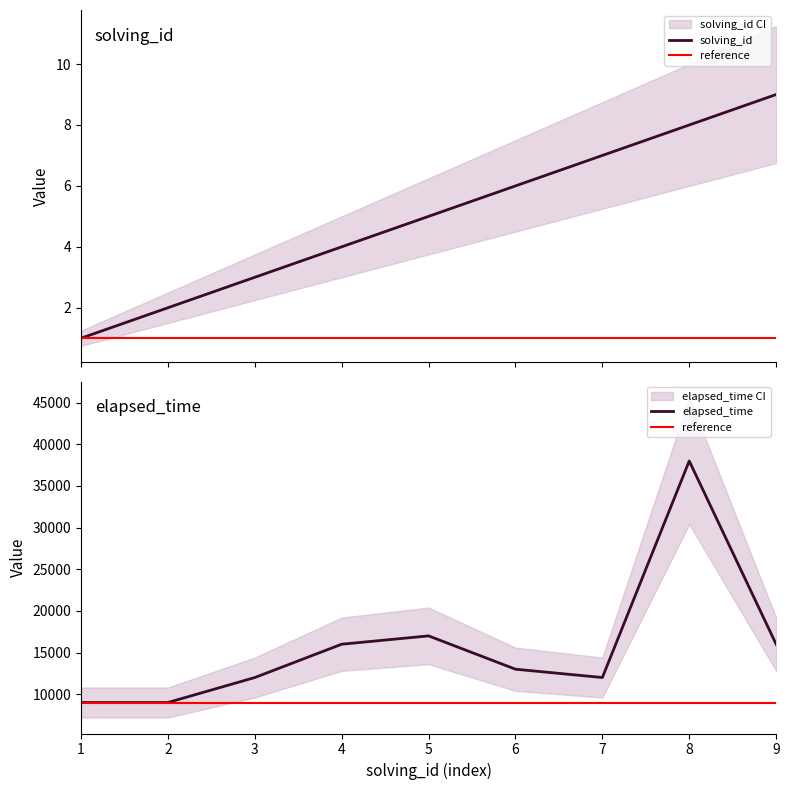

Is the value of elapsed_time at 4 greater than the value of reference at 4?

Yes